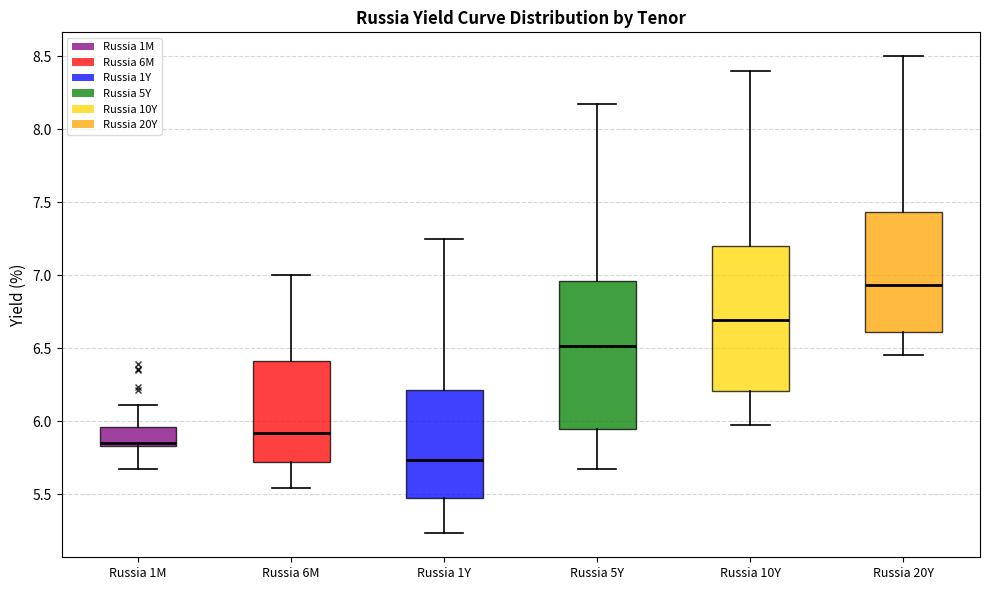

Where does the lower whisker of the box for Russia 1Y end on the y-axis? The values are not printed on the chart, so give them approximately, as read against the axis.

5.25